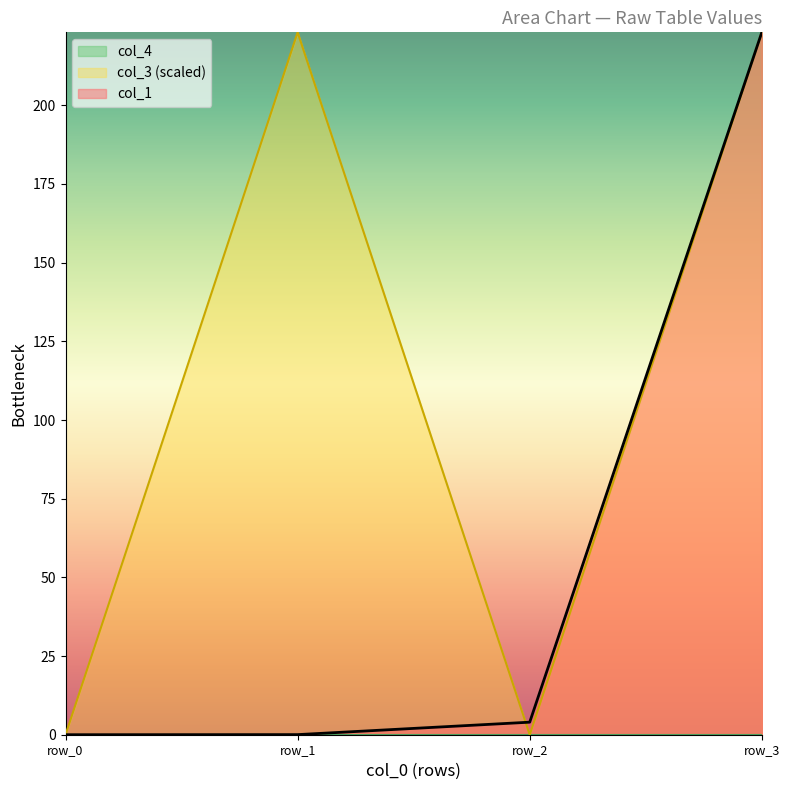

At which category is the sum across all series the highest?

row_3